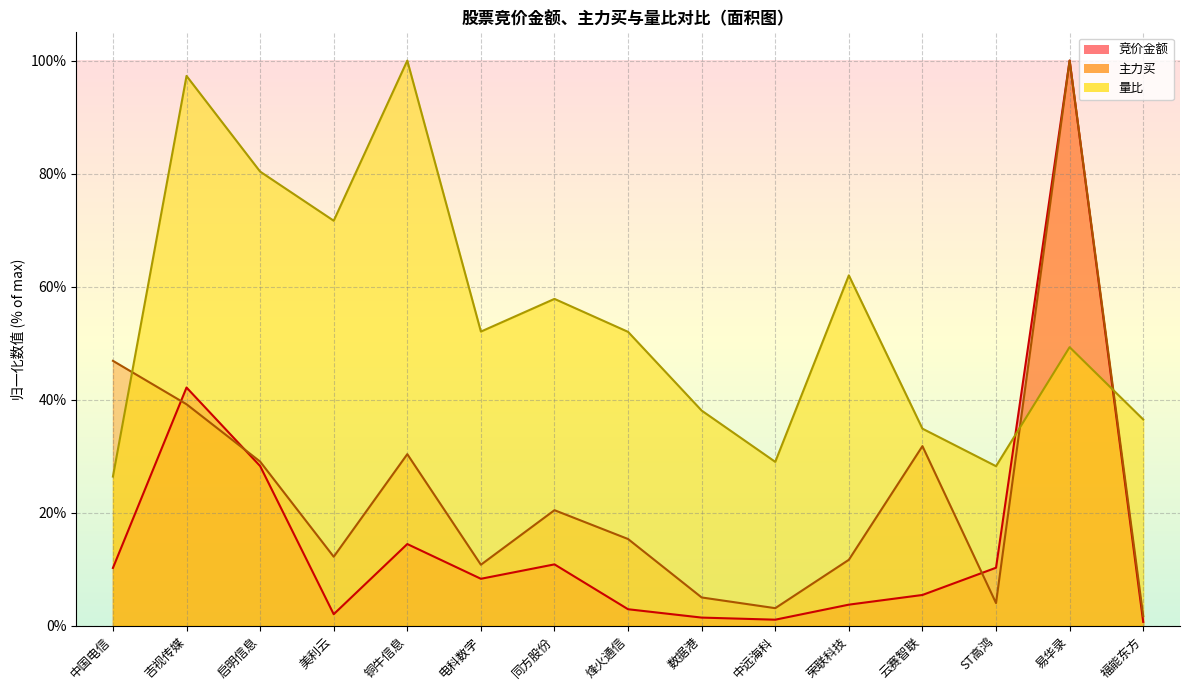

What position from the right is 中远海科?

6